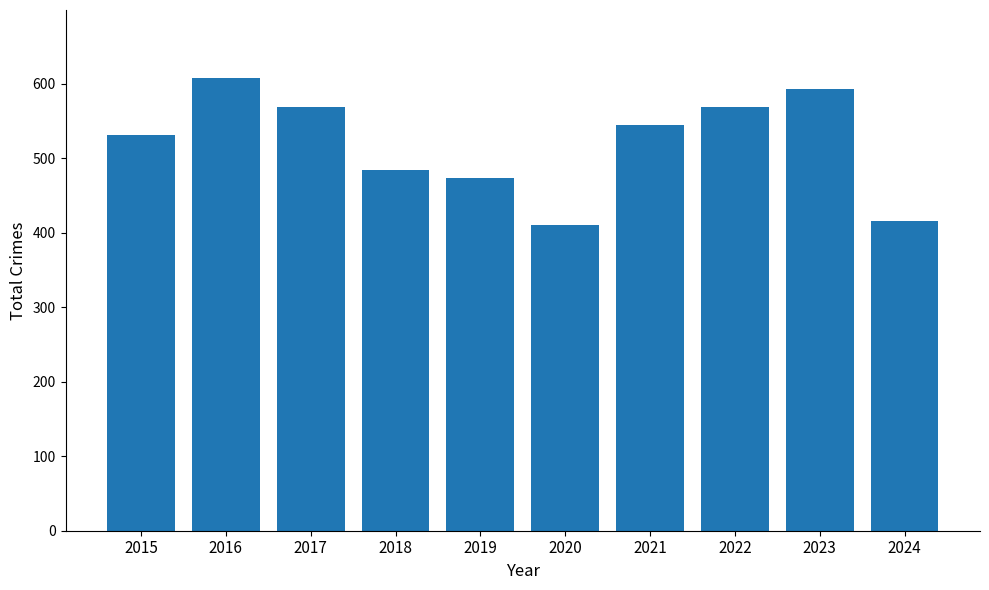

The value at 2023 is 850. True or false?

False